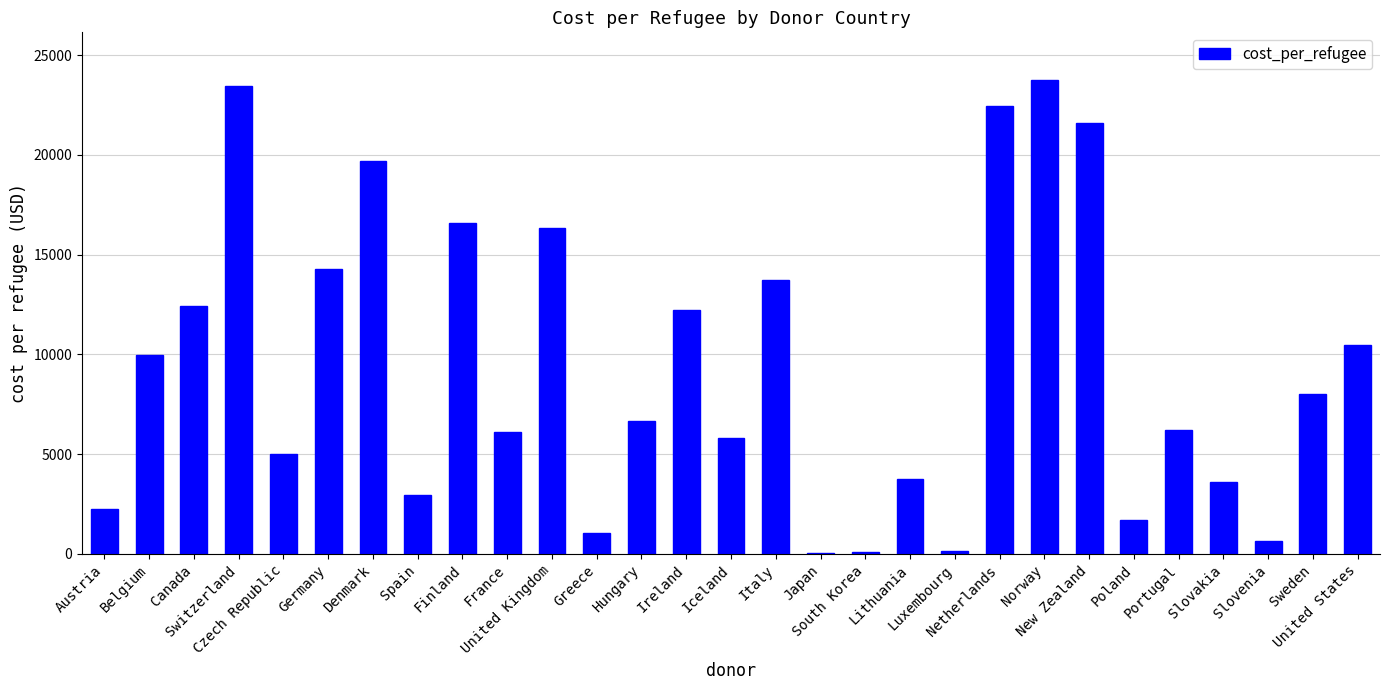

The chart shows a value of 15468.5 at United States. True or false?

False